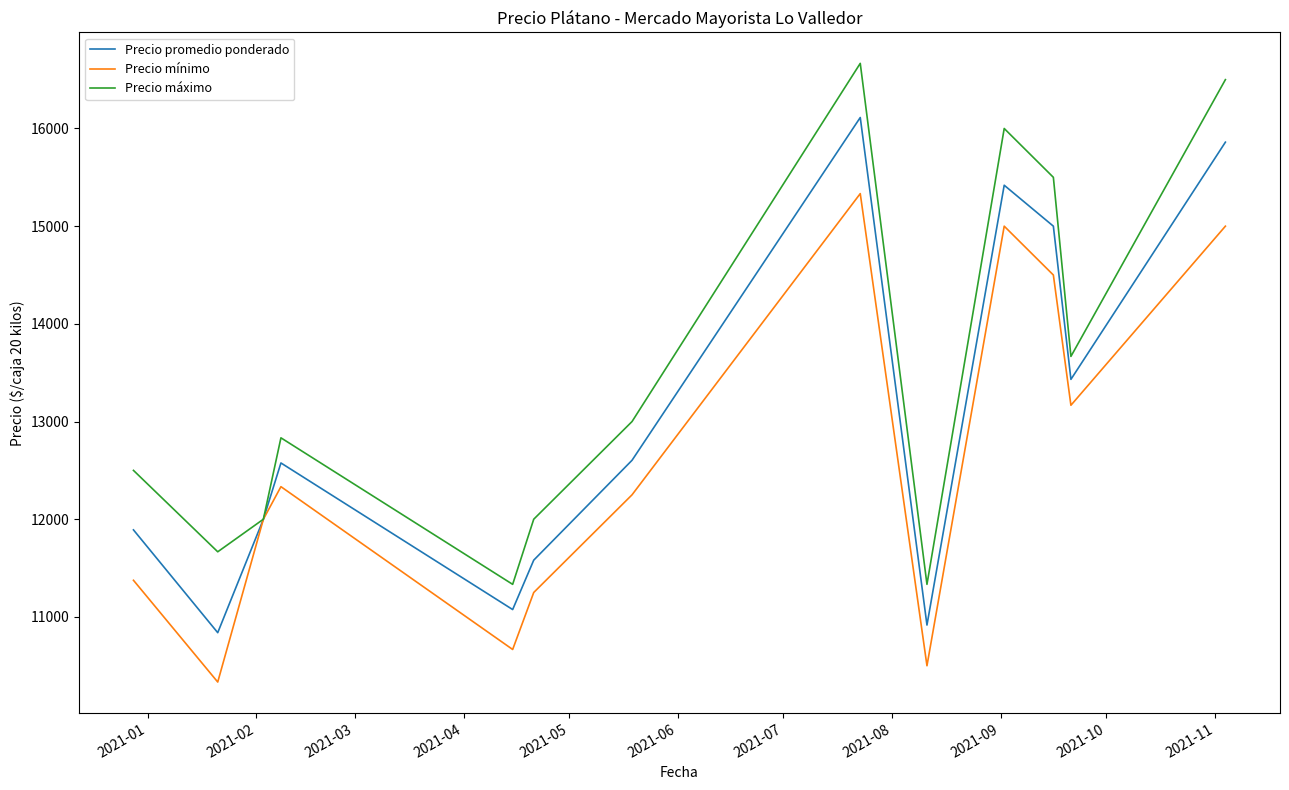

Which series has the largest total across all categories?

Precio máximo